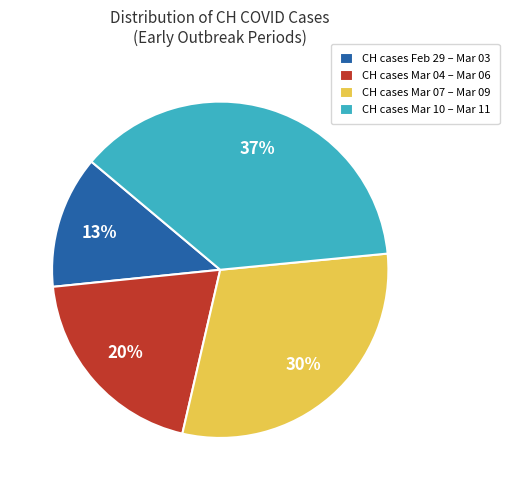

To the nearest percent, what portion does CH cases Feb 29 – Mar 03 represent?

13%